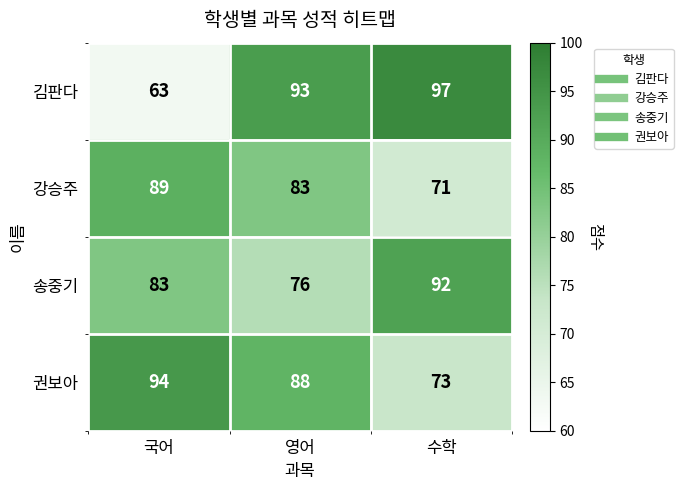

At 수학, list the series in order from largest to smallest.

김판다, 송중기, 권보아, 강승주